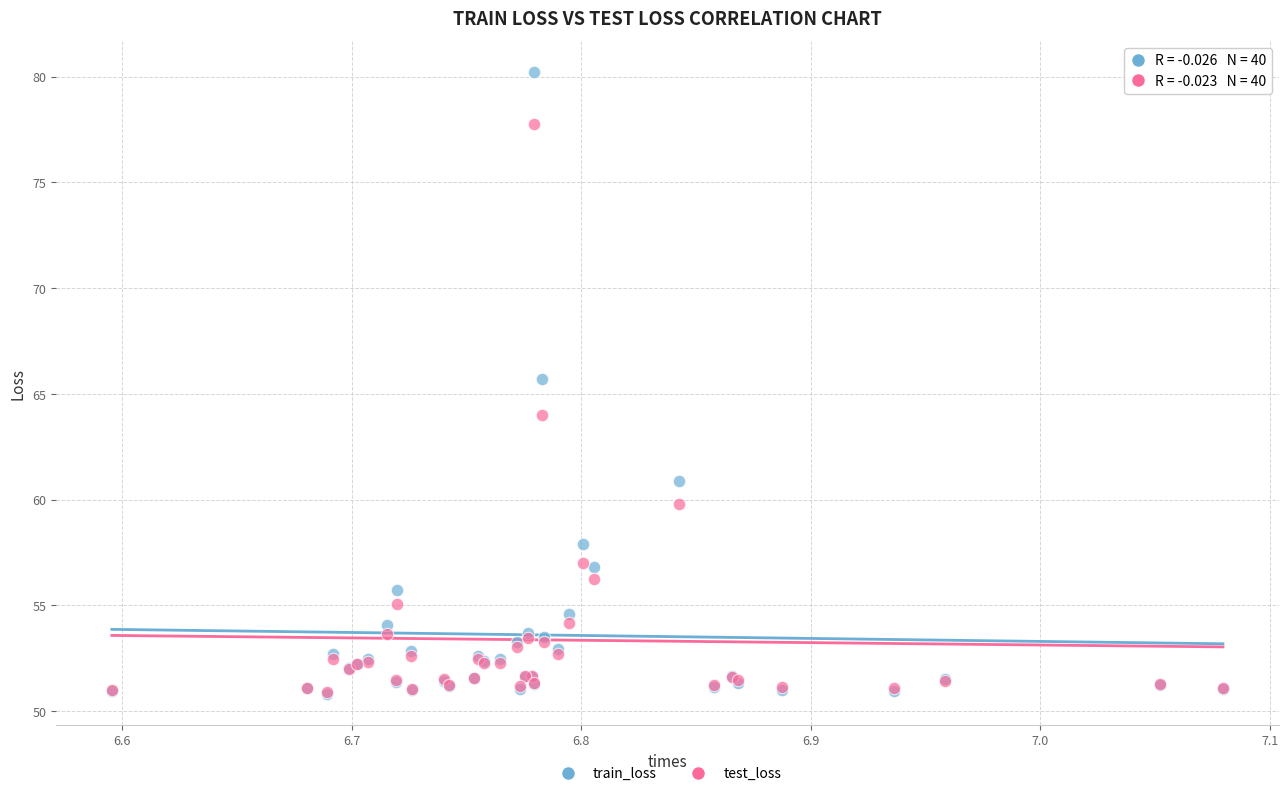

What are all the series names shown in the legend?

train_loss, test_loss